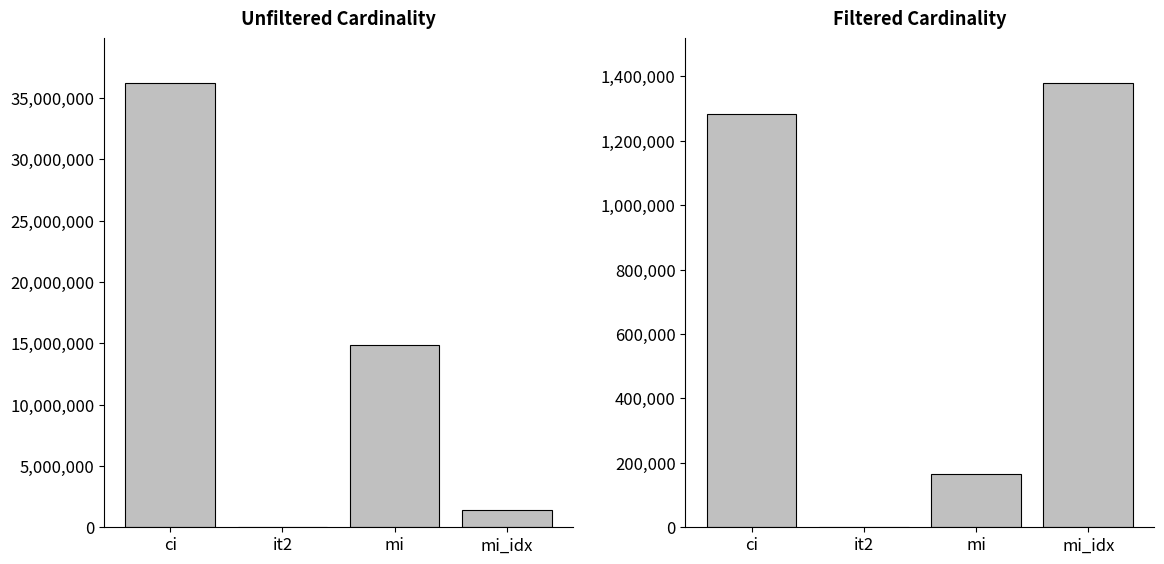

What is the greatest value displayed?

36244344